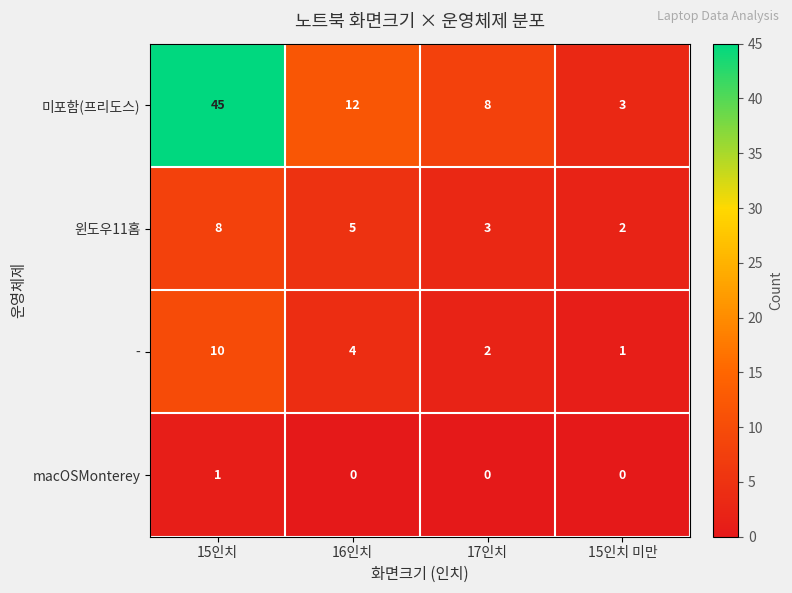

At which label does 미포함(프리도스) first exceed 12?

15인치